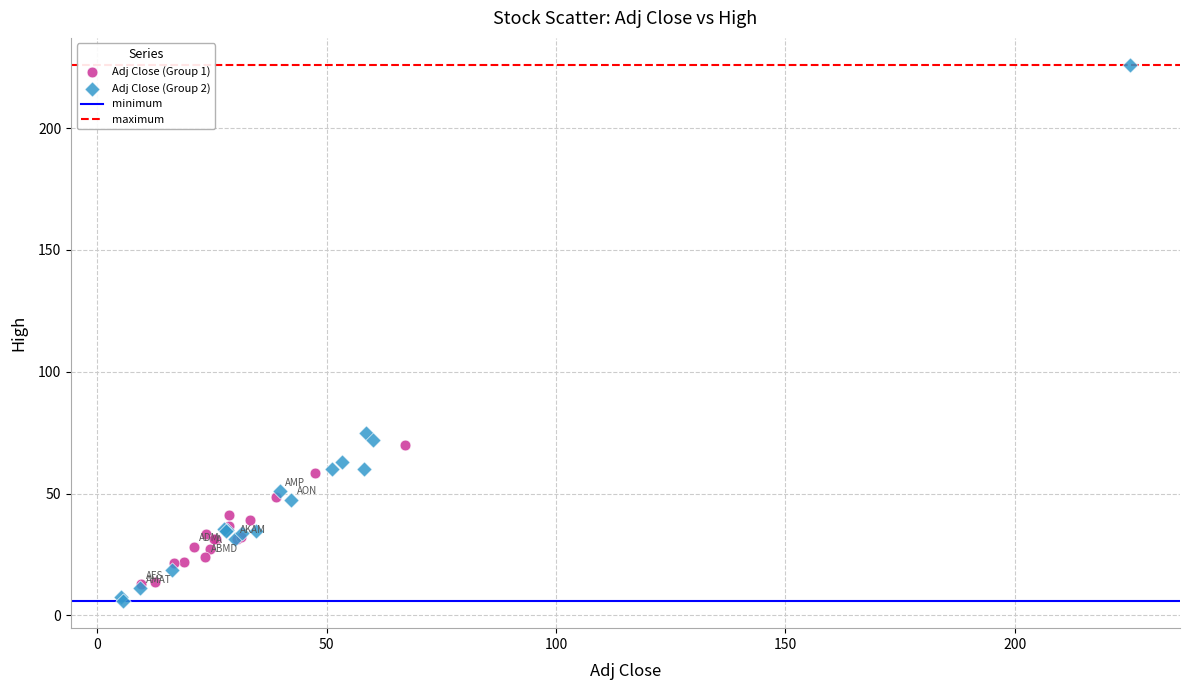

Which series has the largest Y range (max minus min)?

Adj Close (Group 2)